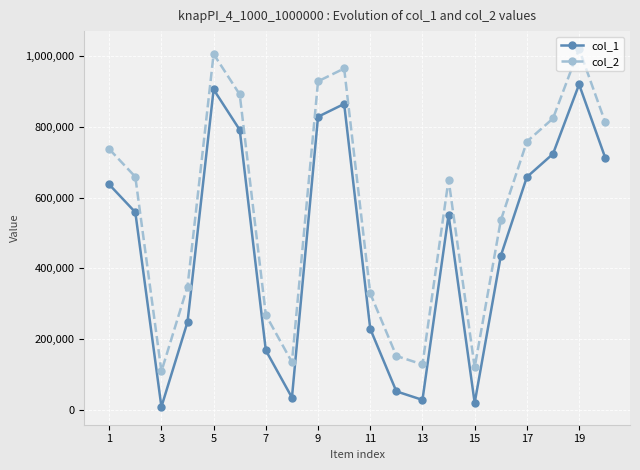

How many lines are shown in the chart?

2